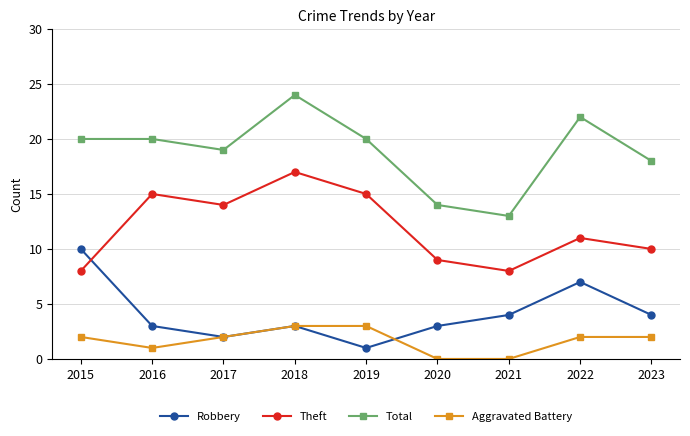

Where is Theft nearest to the value 12?

2022